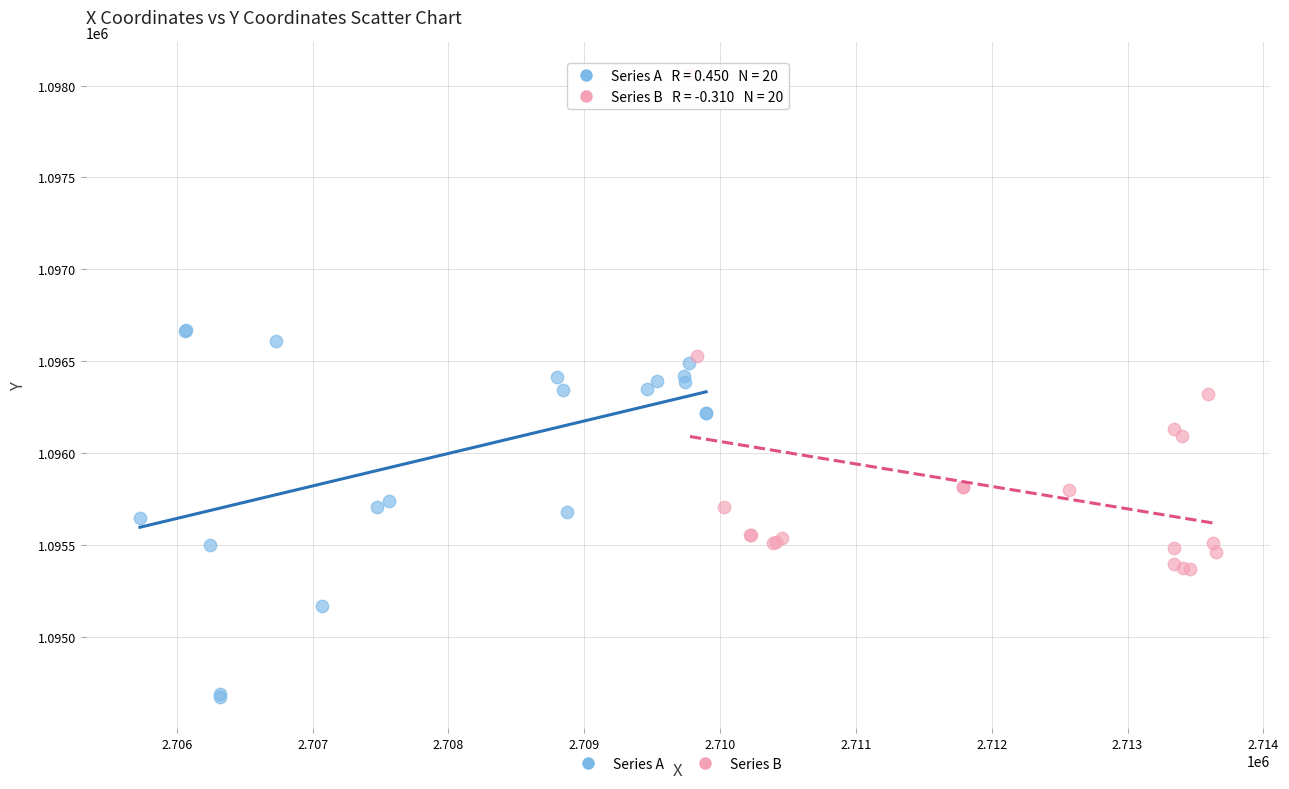

What are all the series names shown in the legend?

Series A, Series B